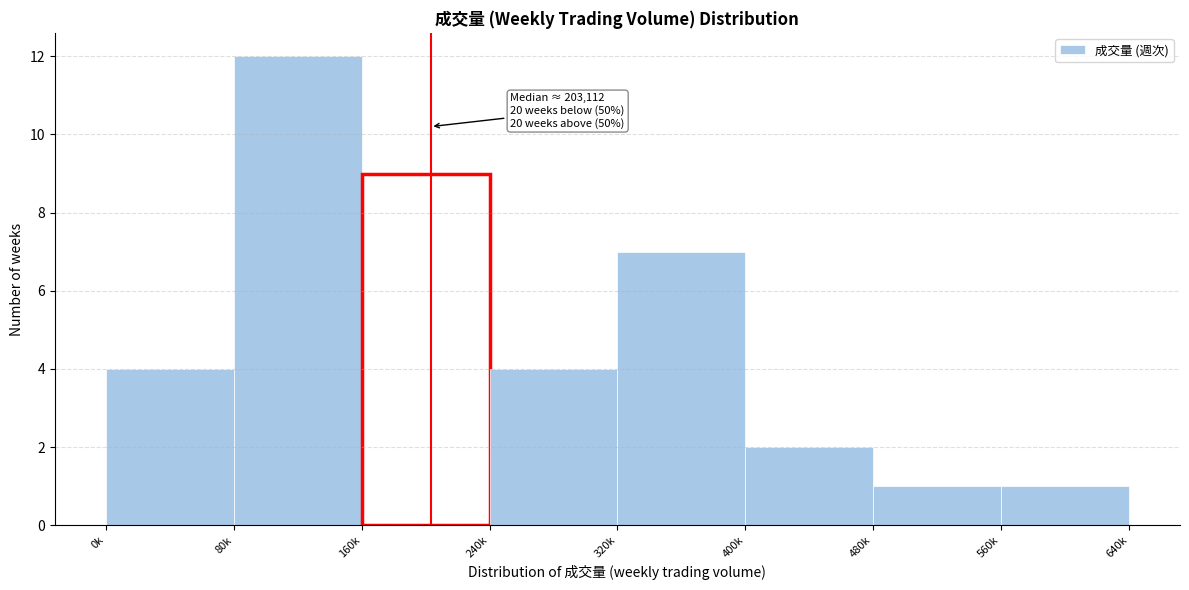

Reading left to right, what are all the values shown in this chart?

4	12	9	4	7	2	1	1